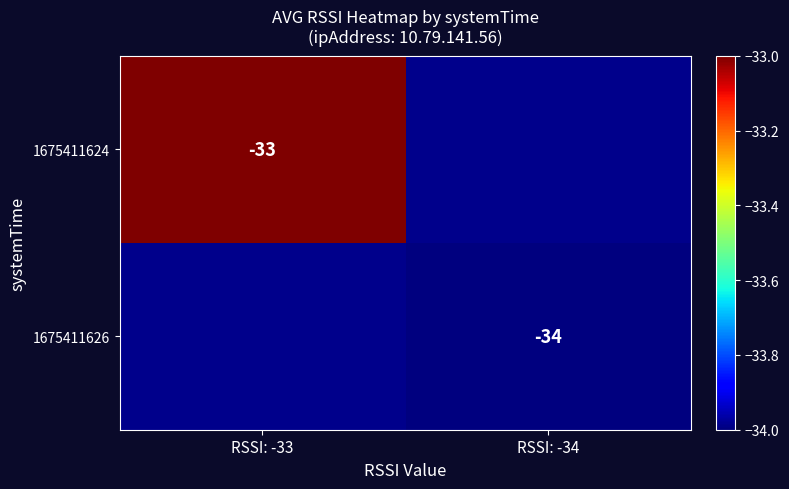

The value of 1675411624 at RSSI: -33 is -47. True or false?

False